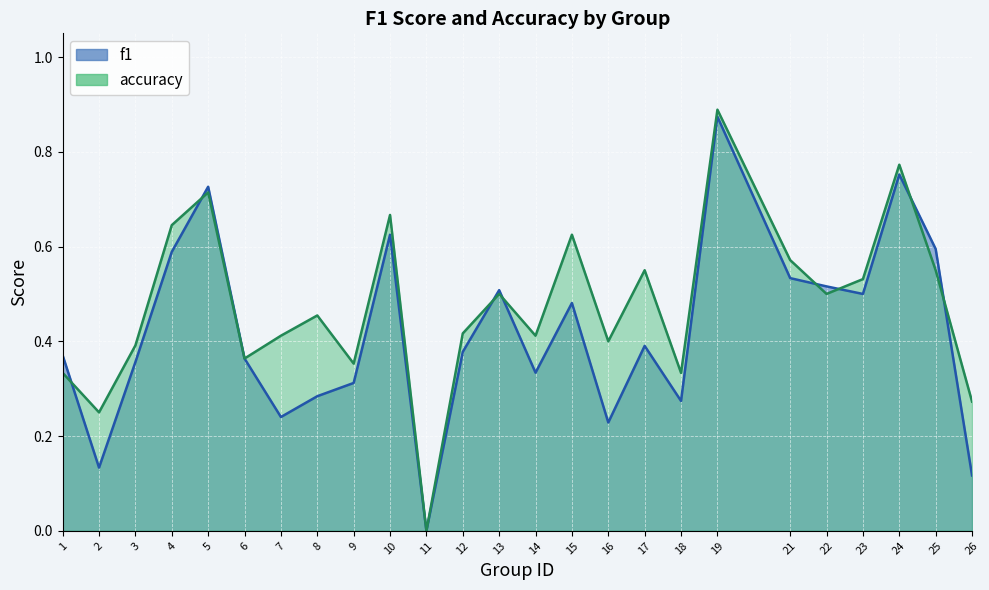

The value of f1 at 21 is 0.8. True or false?

False